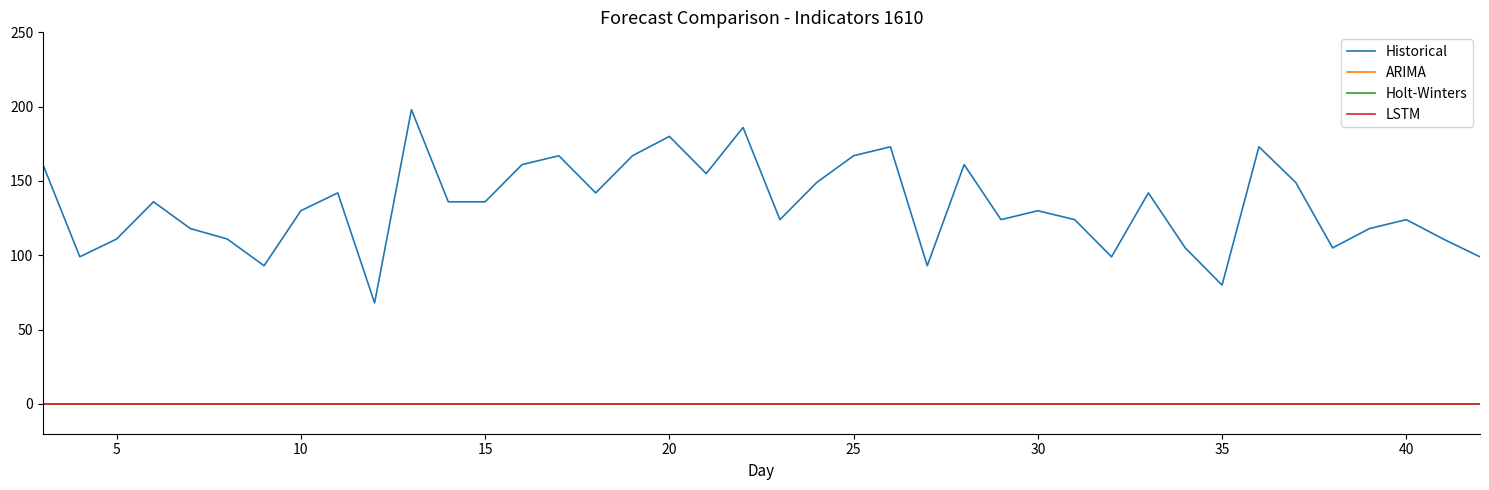

Does the chart have visible grid lines?

No